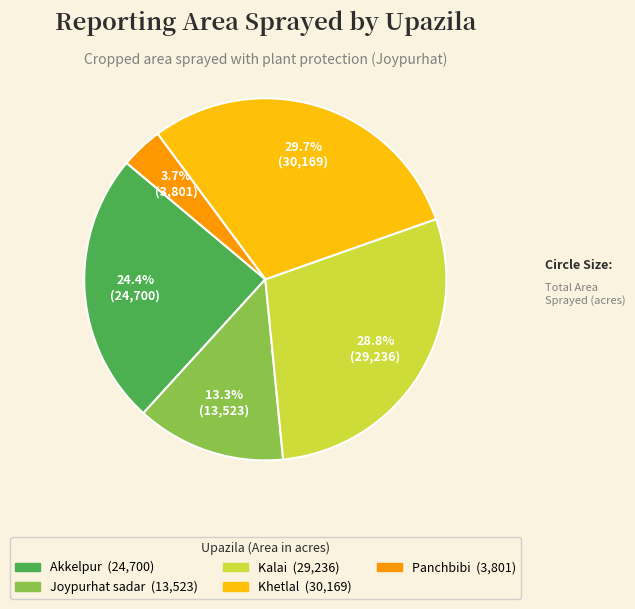

To the nearest percent, what is the combined percentage of Khetlal and Joypurhat sadar?

43%